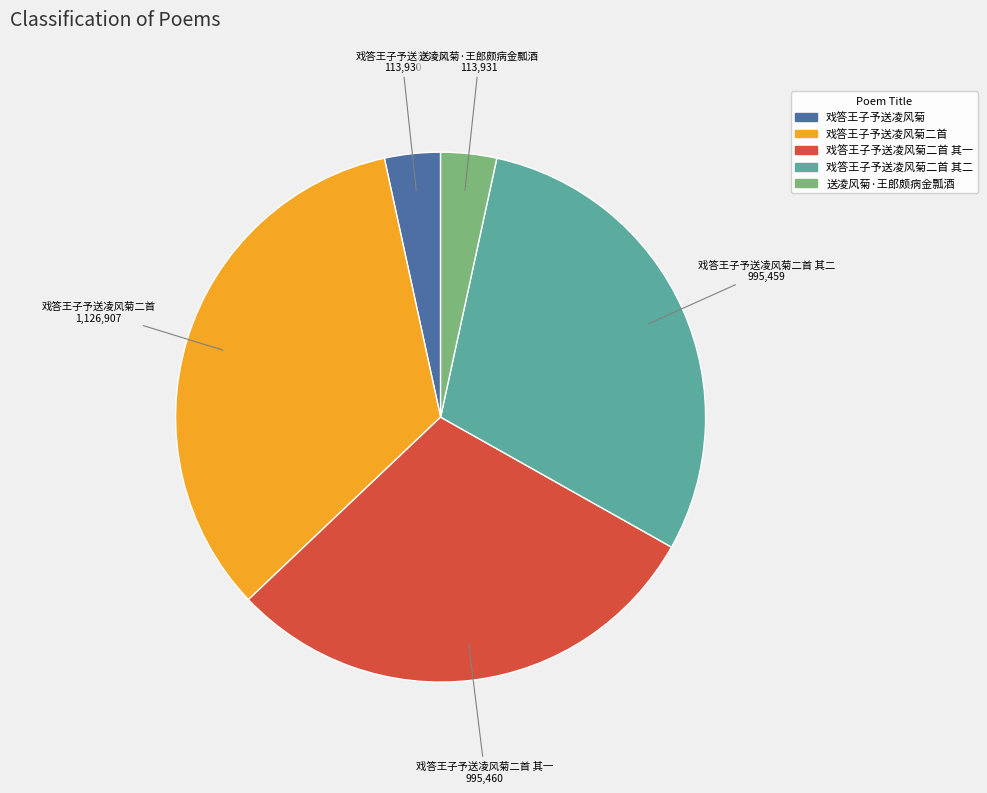

How many slices are in this pie chart?

5